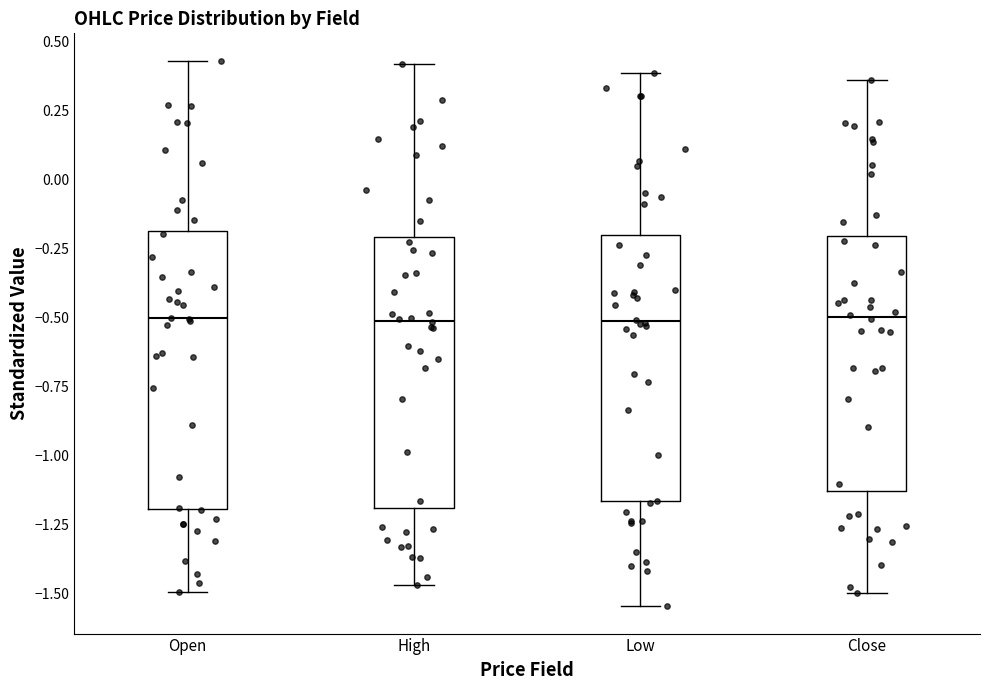

Reading left to right, read every box against the y-axis: the position of its median line, the range the box covers, and the ends of its whiskers. The values are not printed on the chart, so give them approximately, as read against the axis.

Open: median -0.50, box -1.20 to -0.20, whiskers -1.50 to 0.45
High: median -0.50, box -1.20 to -0.20, whiskers -1.45 to 0.40
Low: median -0.50, box -1.15 to -0.20, whiskers -1.55 to 0.40
Close: median -0.50, box -1.15 to -0.20, whiskers -1.50 to 0.35